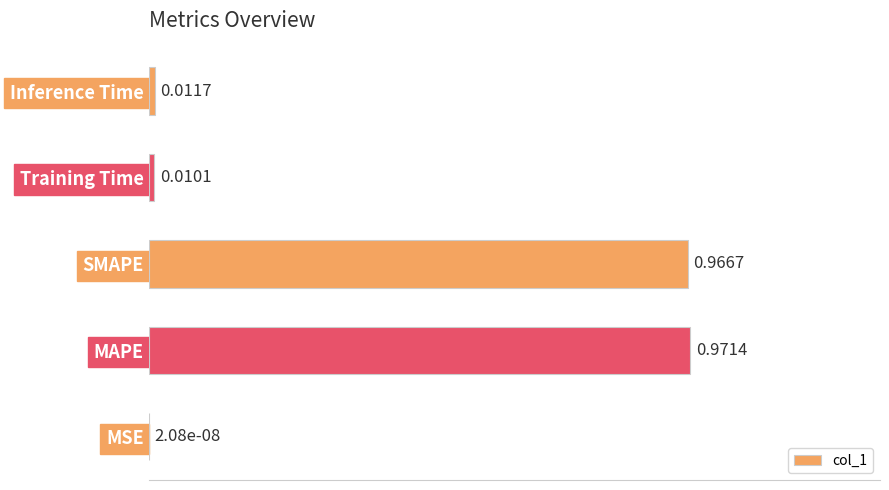

What is the maximum value shown in the chart?

1.0